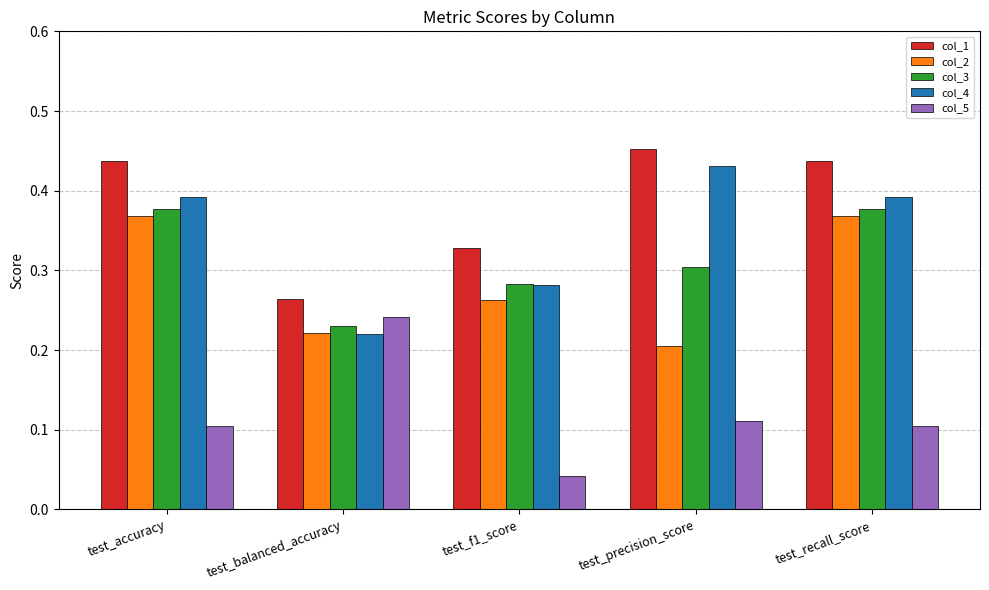

Between test_f1_score and test_recall_score, which series saw the biggest shift?

col_1